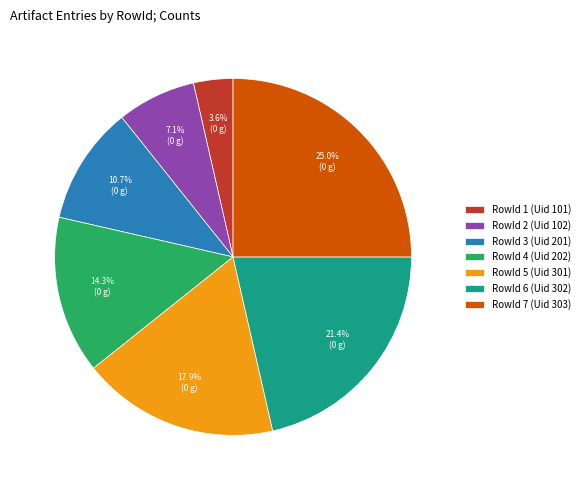

Which category has the biggest portion of the pie?

RowId 7 (Uid 303)